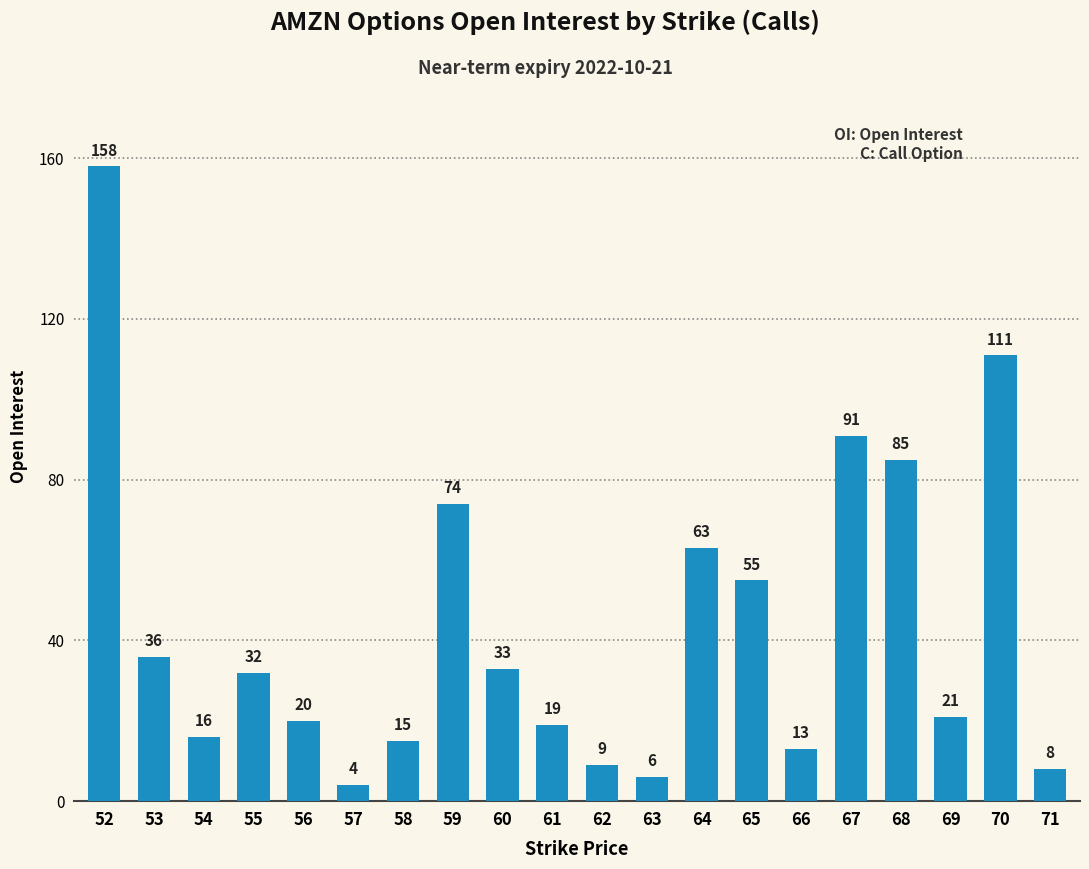

At which category does the chart reach its peak across all series?

52